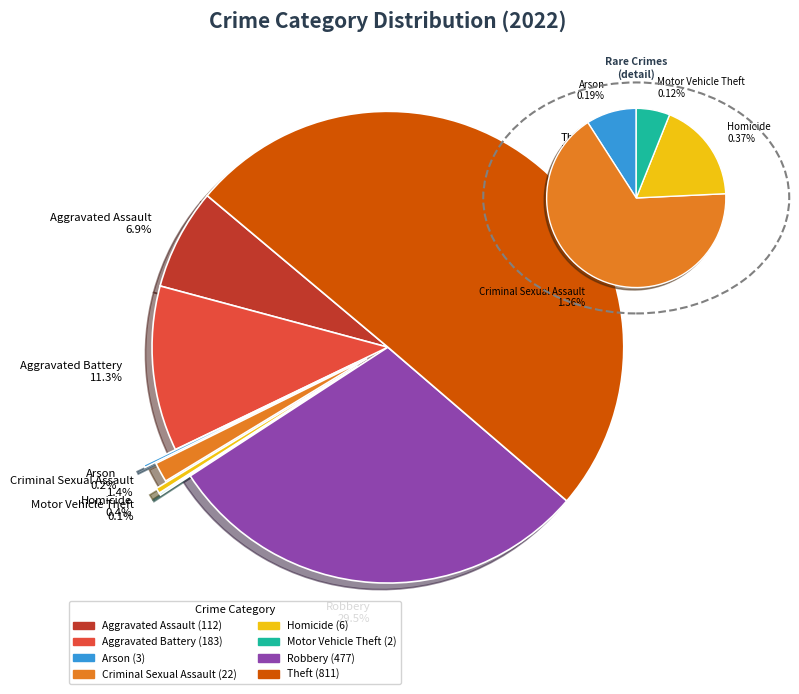

What is the change in value from Aggravated Assault to Homicide?

-106